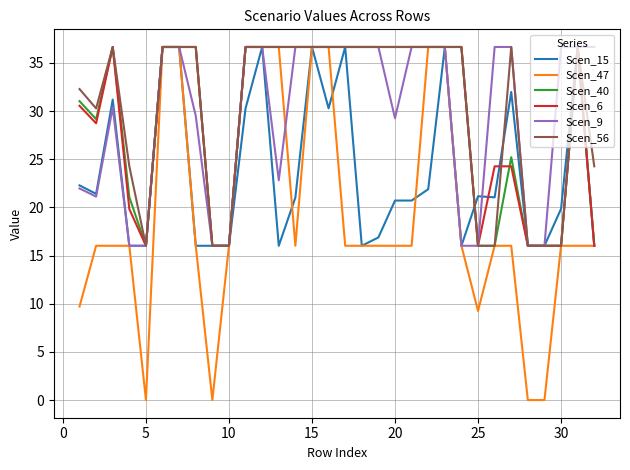

What is the lowest value of the Scen_40 series?

16.0